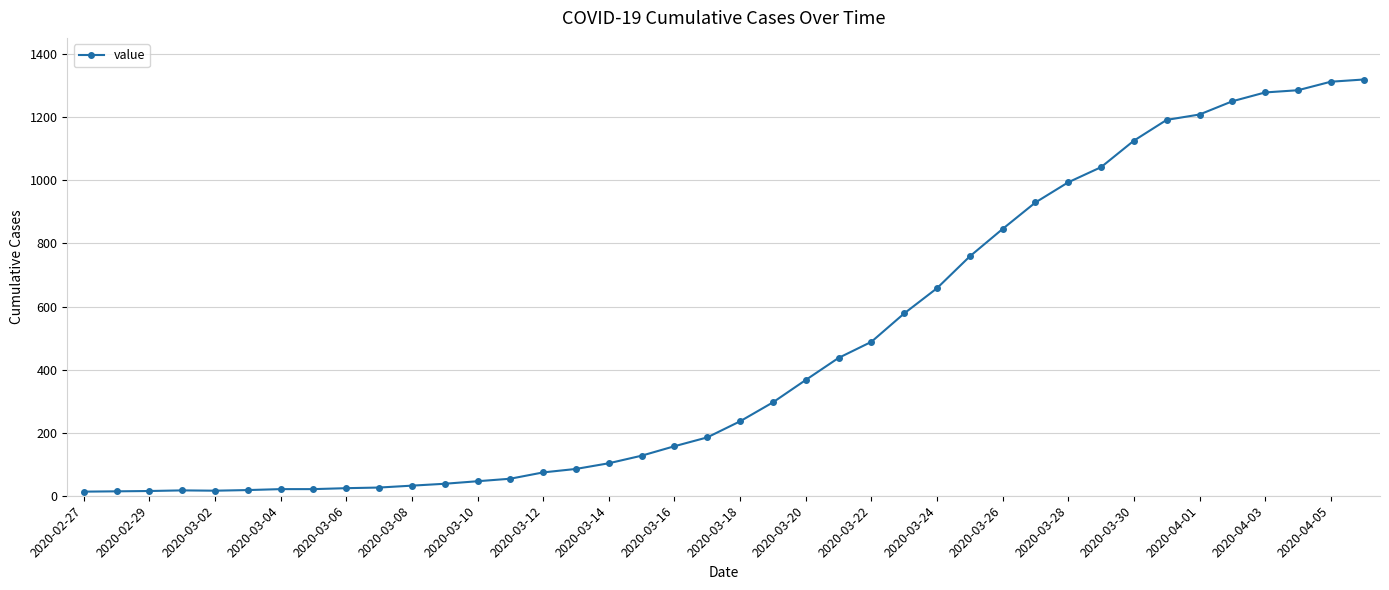

What is the greatest value displayed?

1320